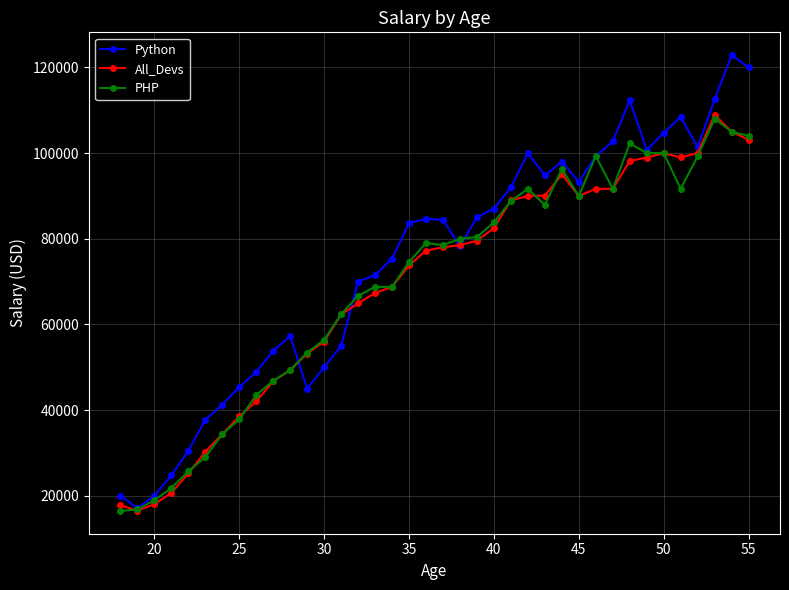

What is the minimum value for All_Devs?

16500